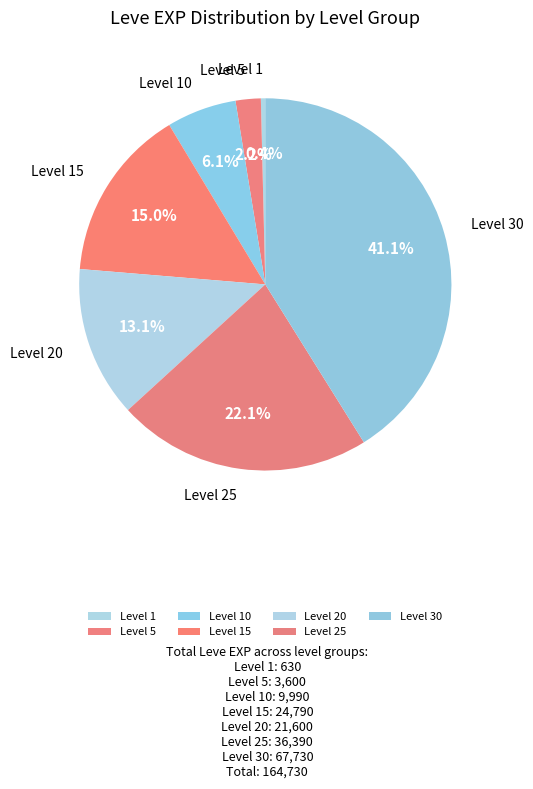

How many segments does this pie chart have?

7